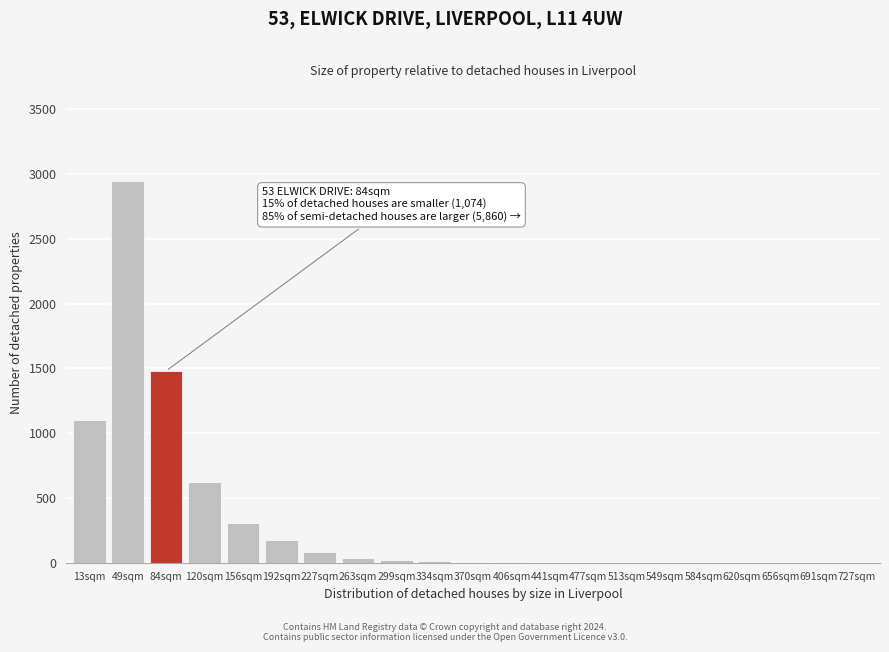

What is the sum of all values?

6793